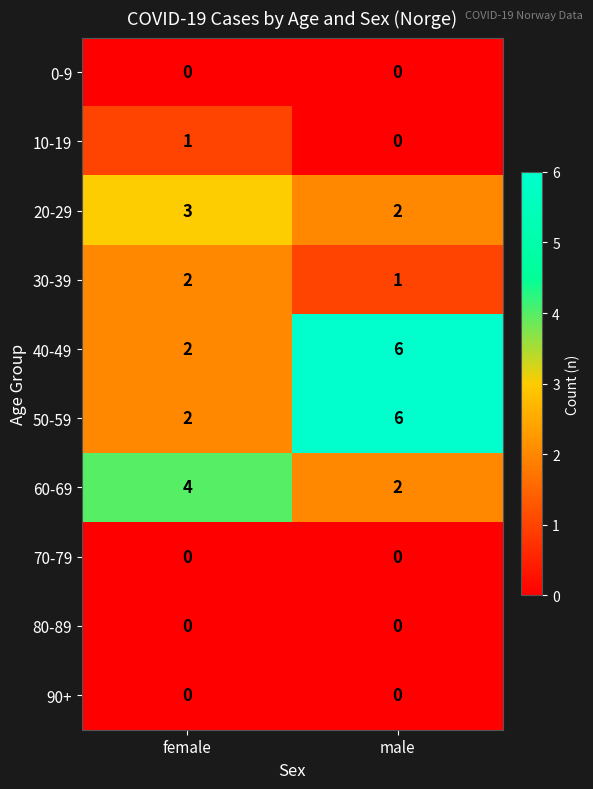

At how many categories does at least one series exceed 5?

1